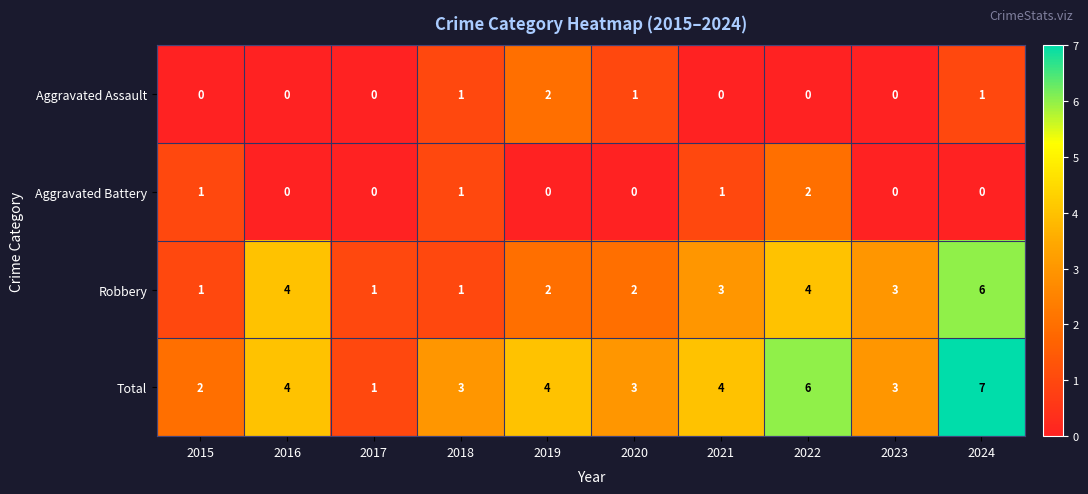

What is the sum of all Total values?

37